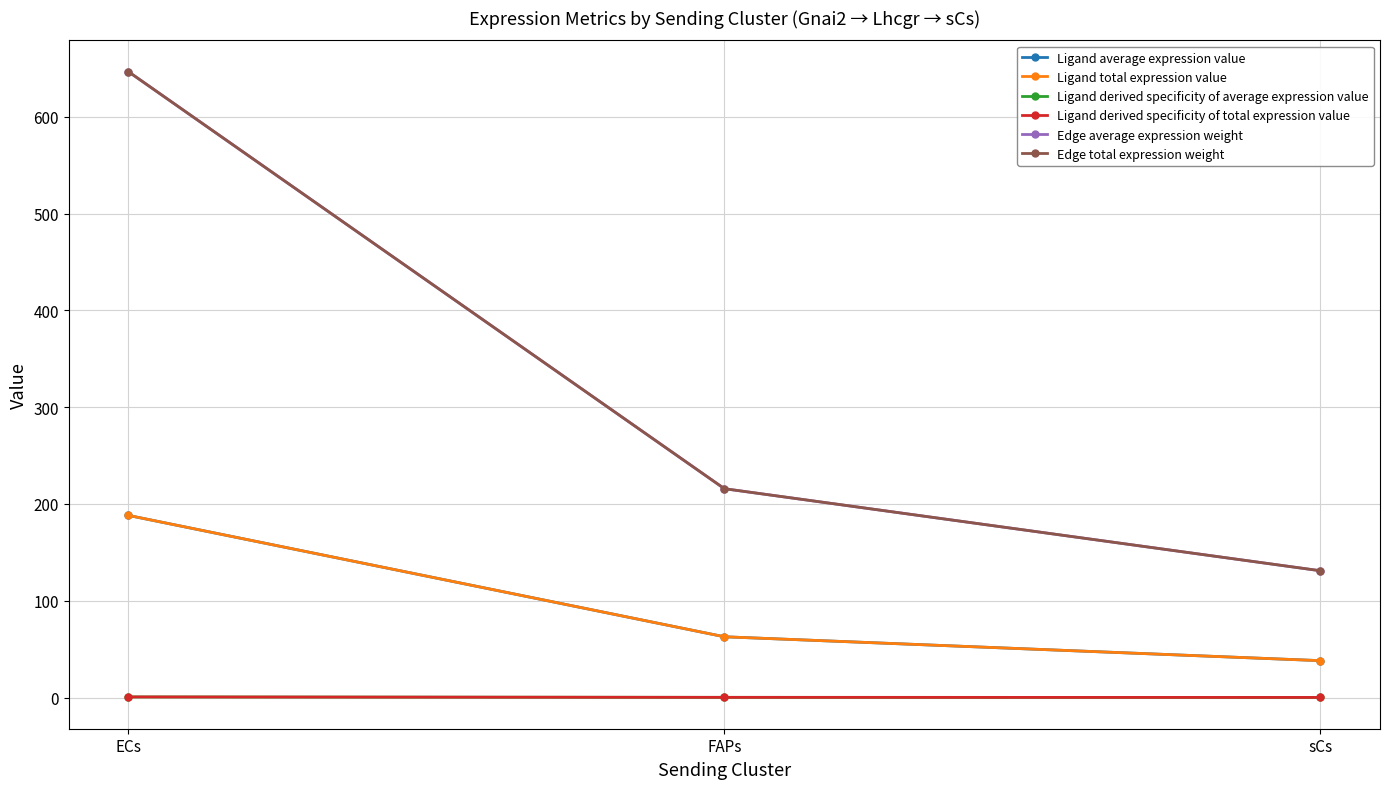

Which category has the highest value in the Ligand average expression value series?

ECs